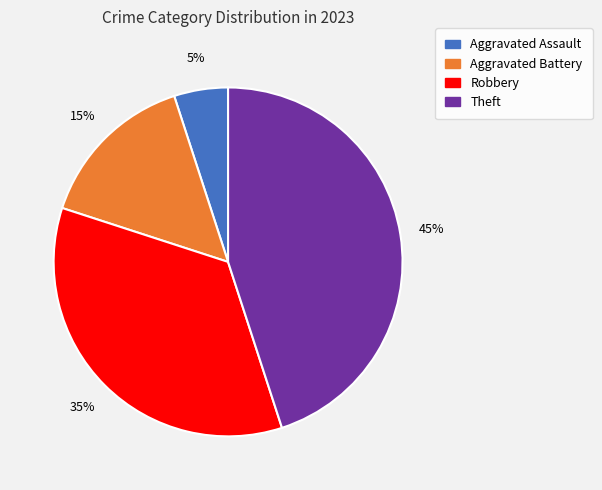

Is there a majority slice in this chart?

No